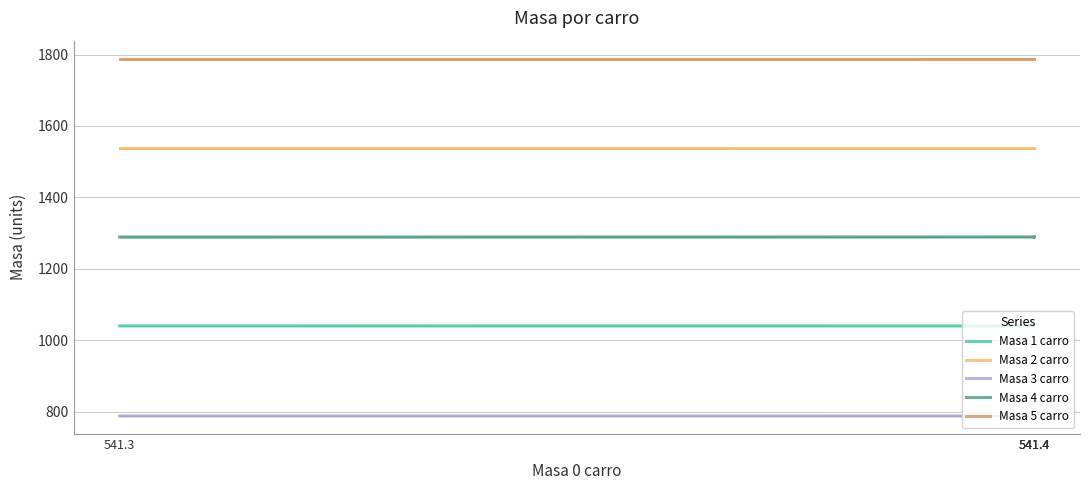

What are all the series names shown in the legend?

Masa 1 carro, Masa 2 carro, Masa 3 carro, Masa 4 carro, Masa 5 carro